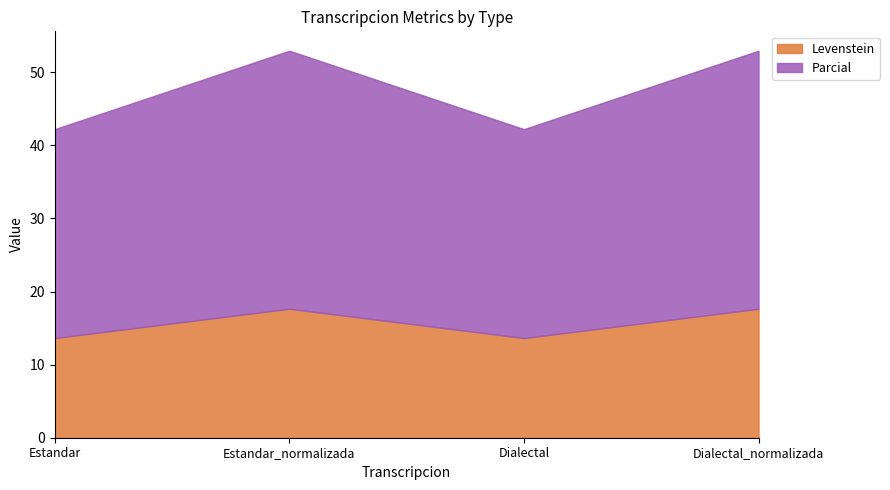

How many data points does each series have?

4